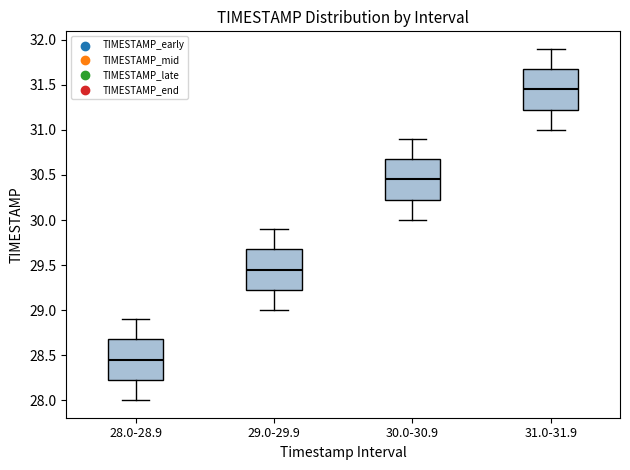

Where is the upper edge of the box for 29.0-29.9 on the y-axis? The values are not printed on the chart, so give them approximately, as read against the axis.

29.70